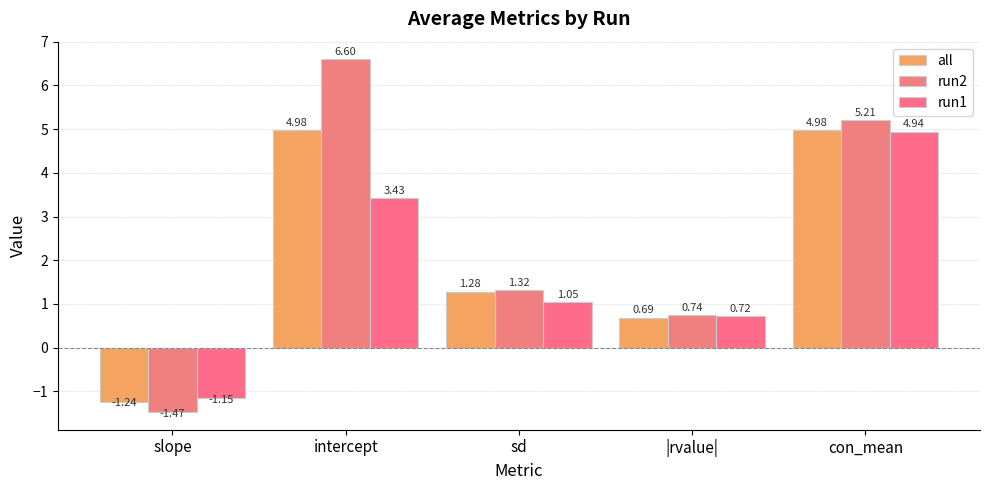

At how many categories does at least one series exceed 0?

4